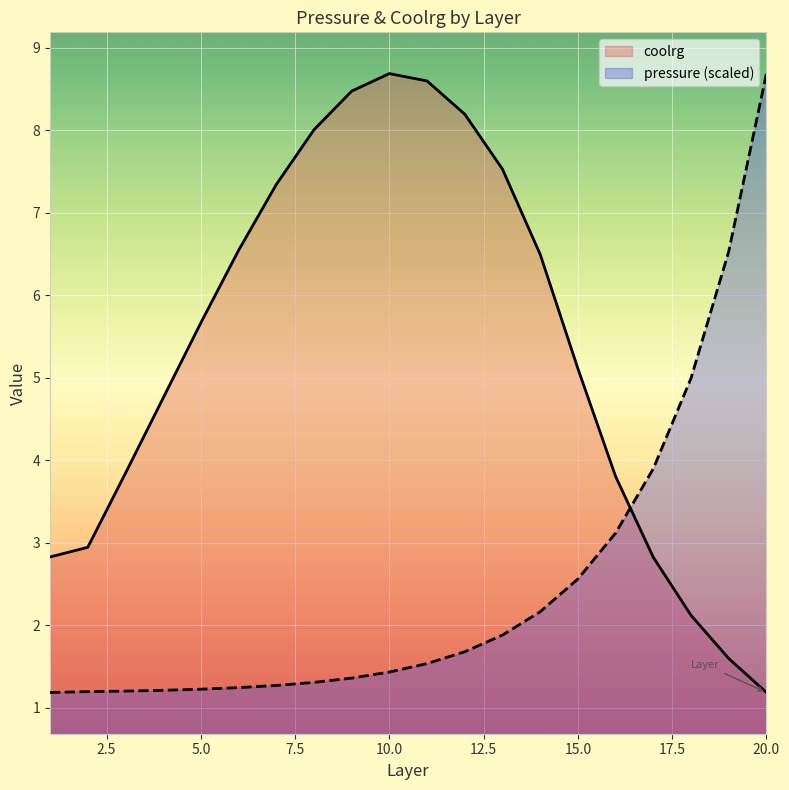

What is the spread (max minus min) of values at 11?

7.1